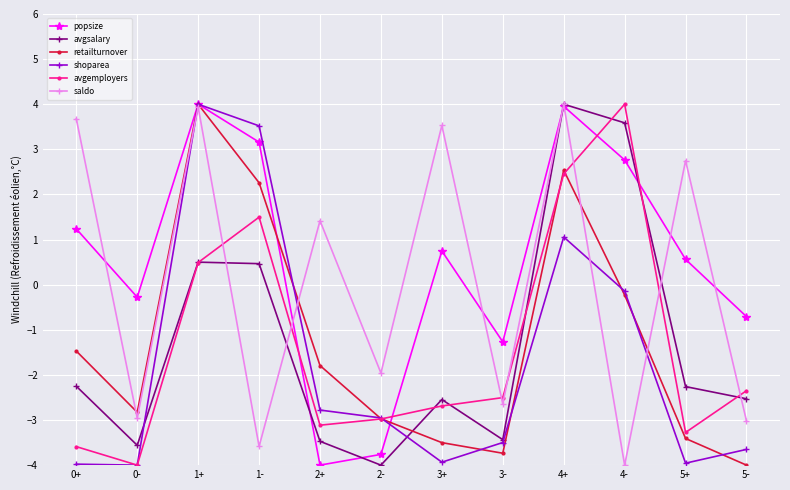

Does the chart have visible grid lines?

Yes